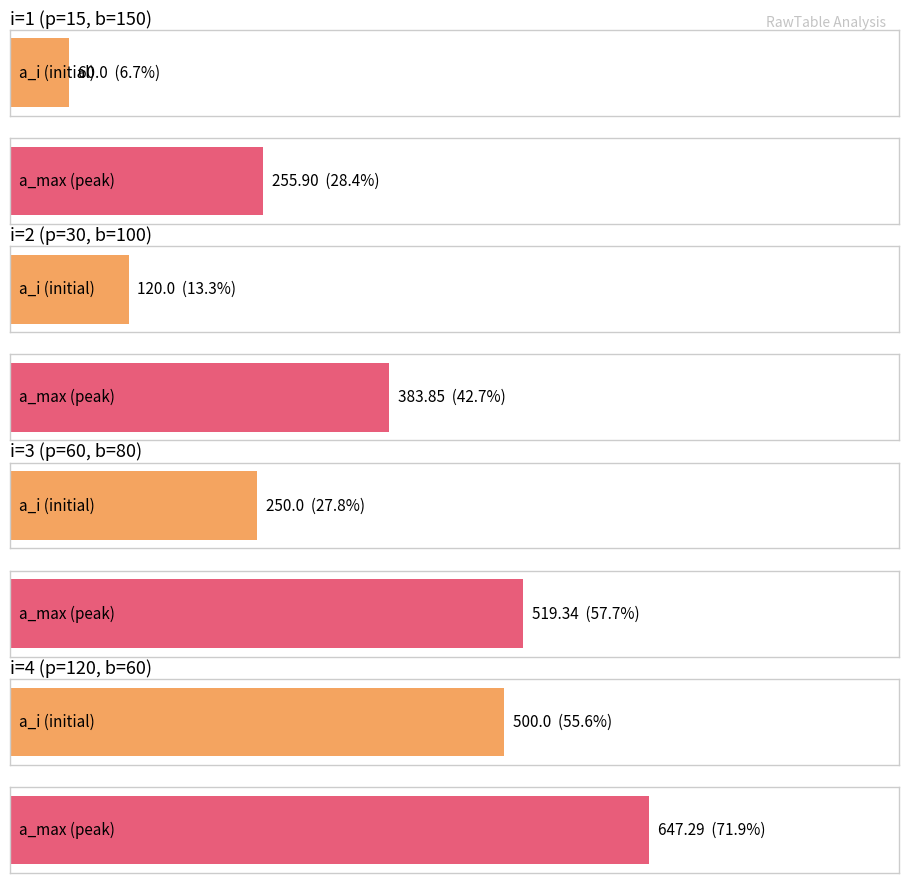

What is the maximum value for a_i?

500.0